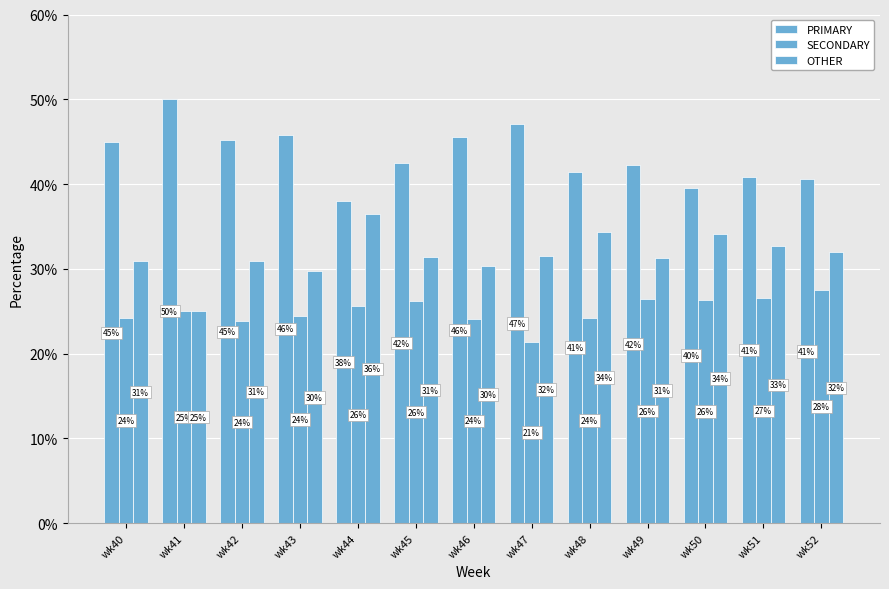

What is the value of the SECONDARY bar at the 3rd from the left?

23.9